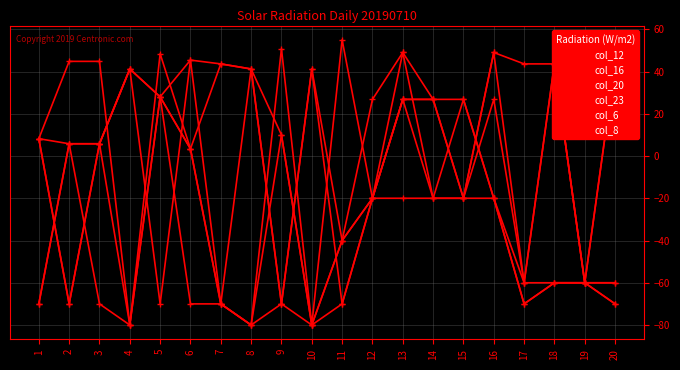

At which category is the sum across all series the highest?

13